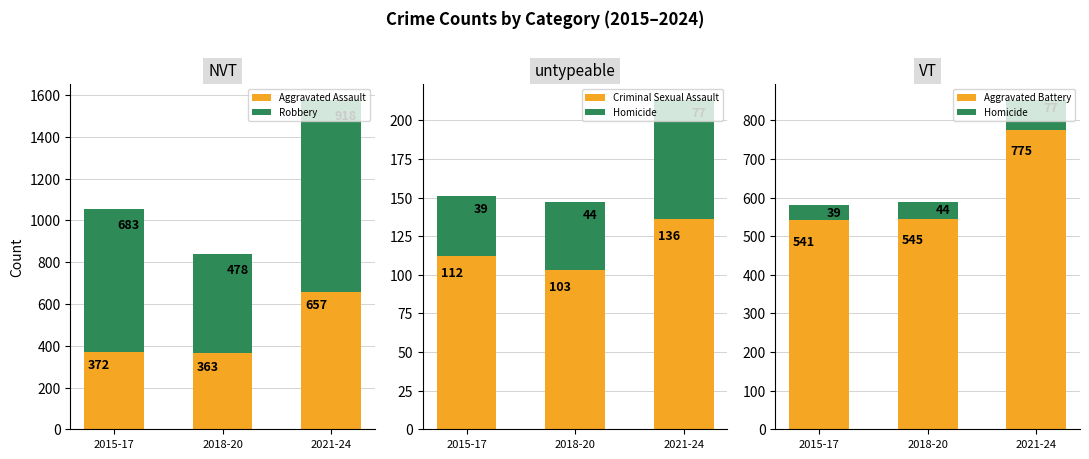

At which label is Aggravated Battery closest to 658?

2018-20